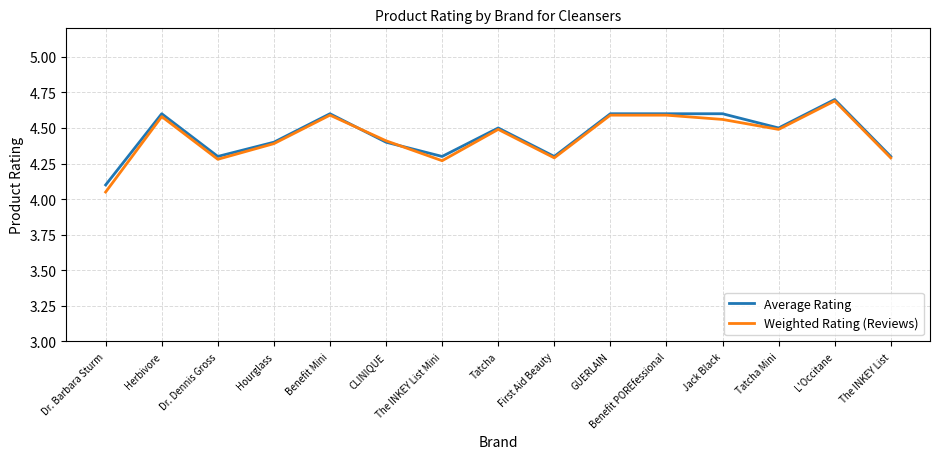

At which category does the chart reach its minimum across all series?

Dr. Barbara Sturm